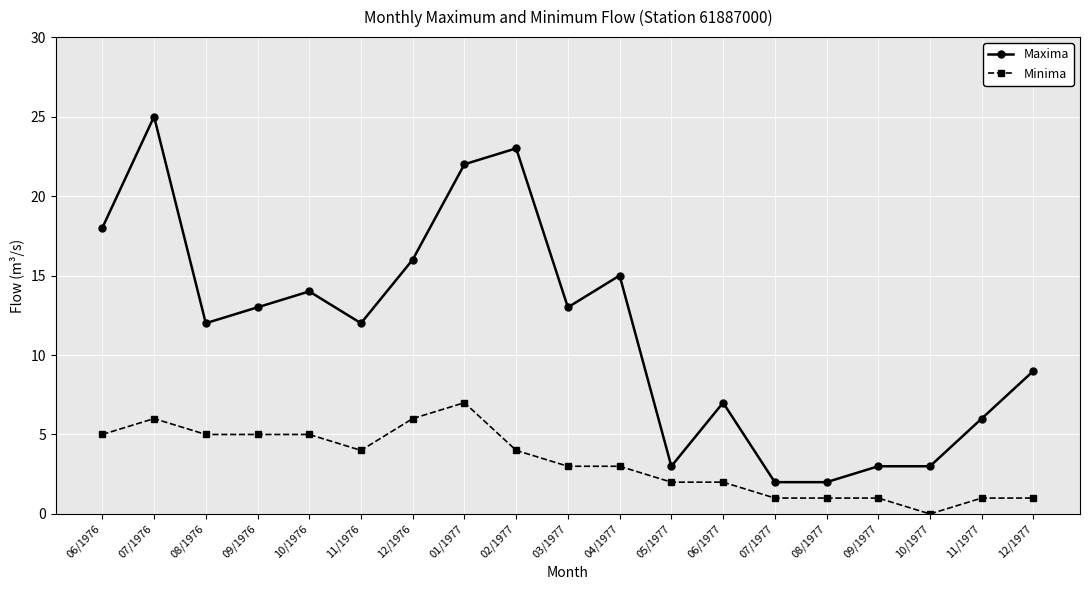

What is the difference between the maximum and second lowest values in the Maxima series?

23